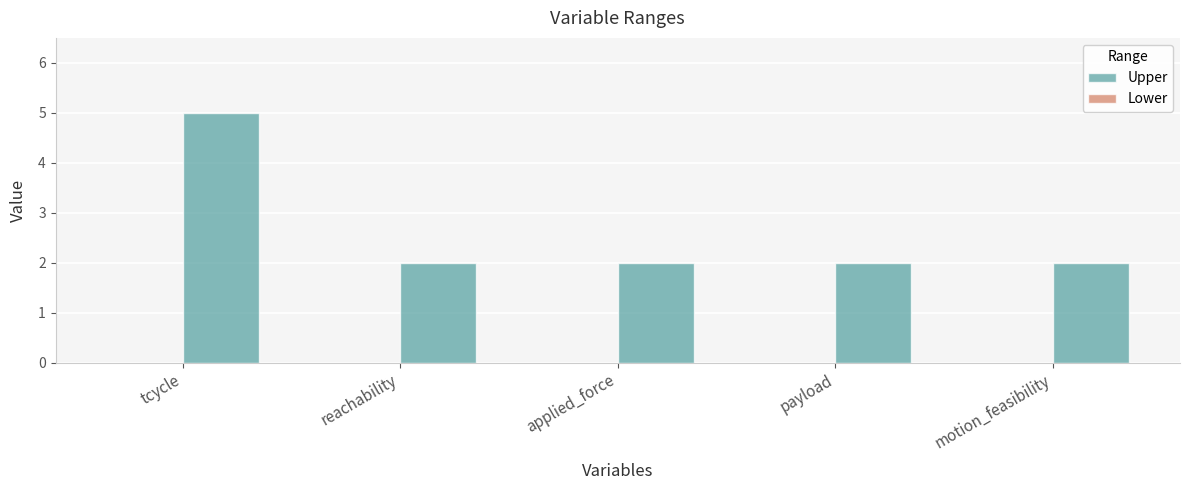

Reading left to right, extract all data points from this chart.

5	2	2	2	2